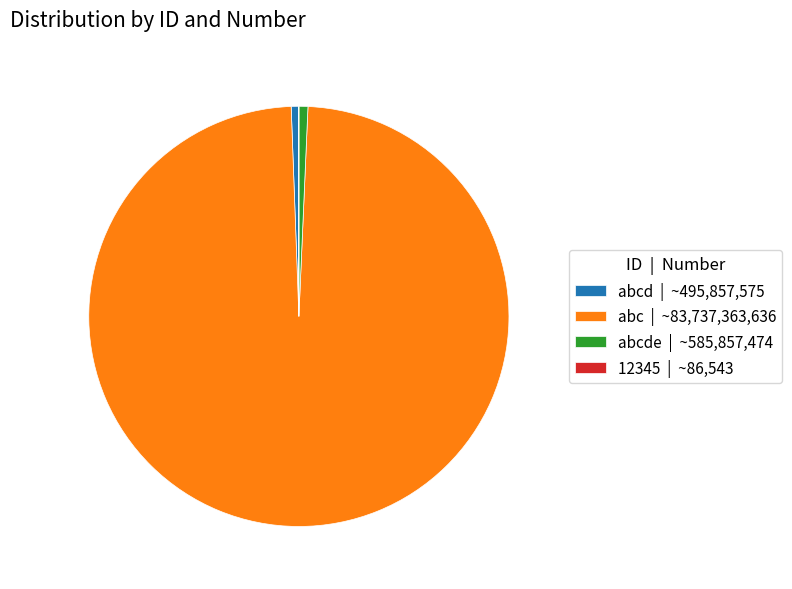

What is the majority slice?

abc | ~83,737,363,636